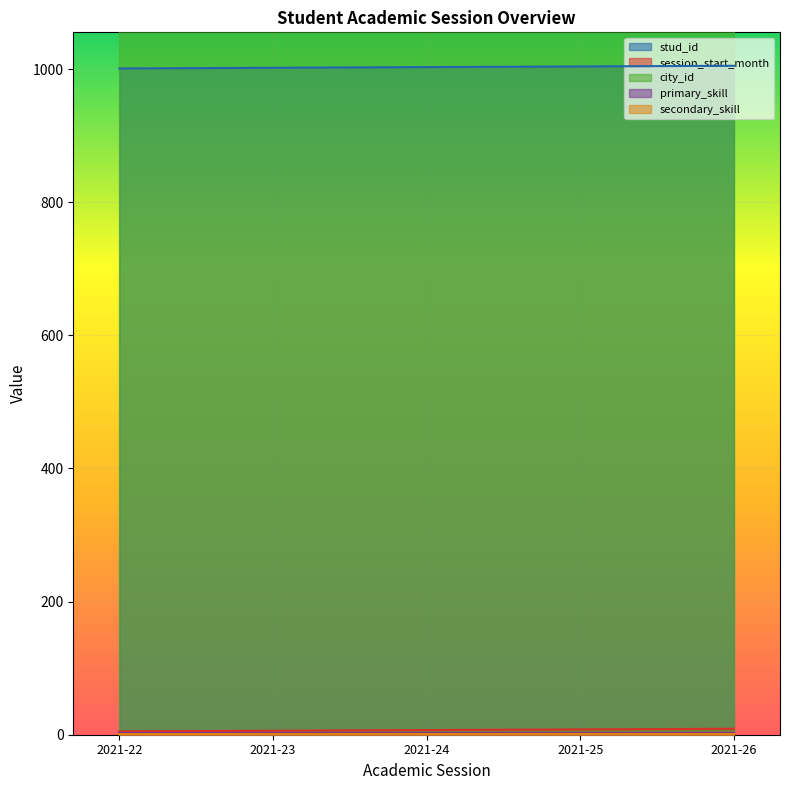

The stud_id series shows 1722 at 2021-23. True or false?

False